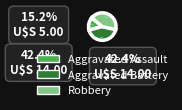

To the nearest percent, what portion does Robbery represent?

42%